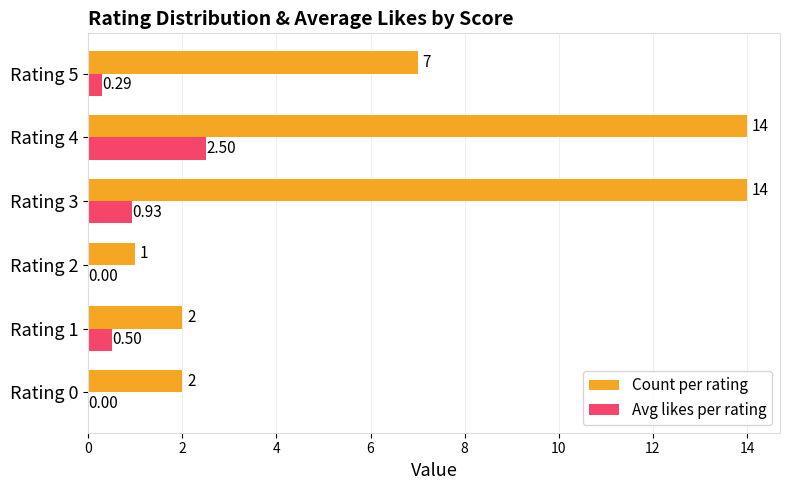

What is the sum of all Count per rating values?

40.0